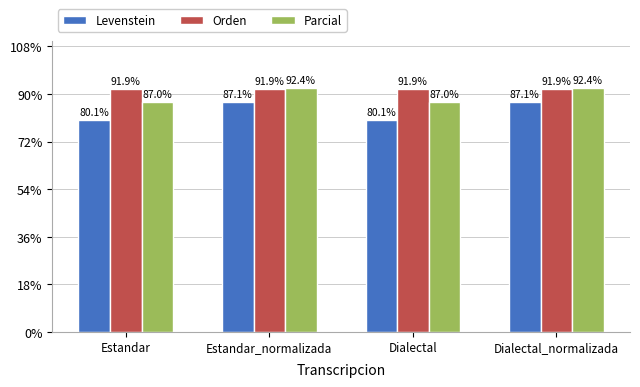

What position from the right is Estandar?

4